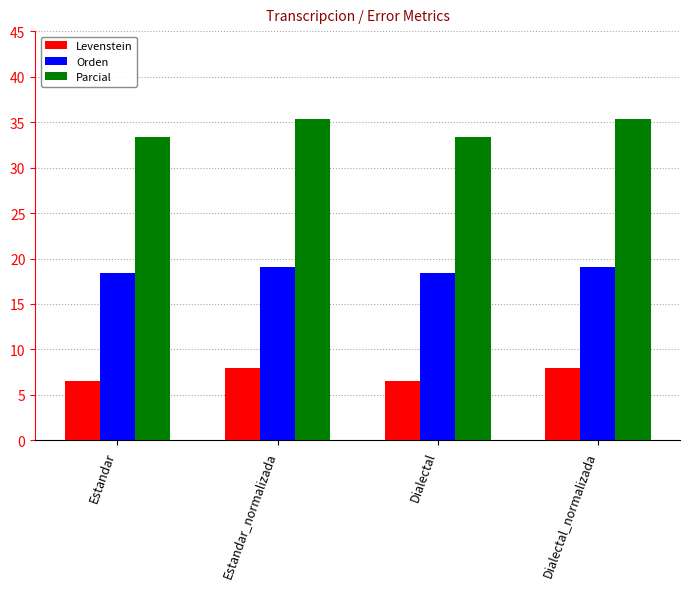

The value of Orden at Dialectal is 18.5. True or false?

True